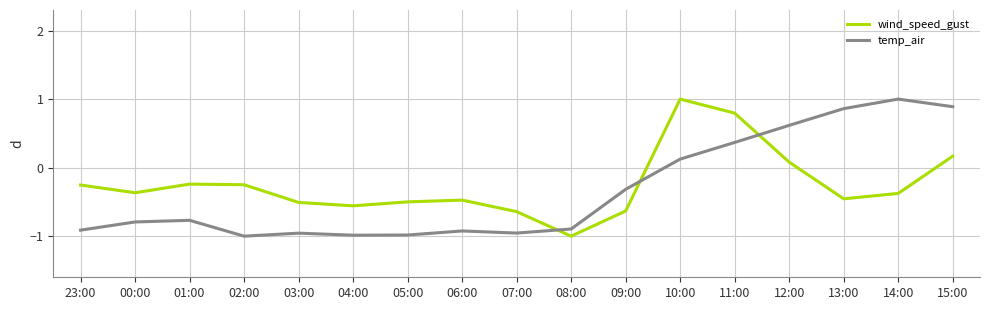

At 10:00, list the series in order from smallest to largest.

temp_air, wind_speed_gust